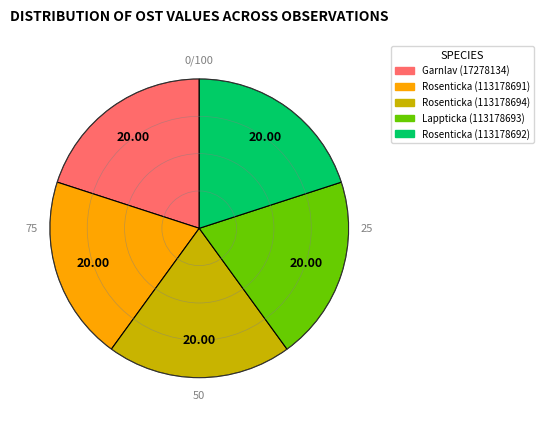

Is the sum of Rosenticka (113178692) and Garnlav (17278134) greater than half?

No